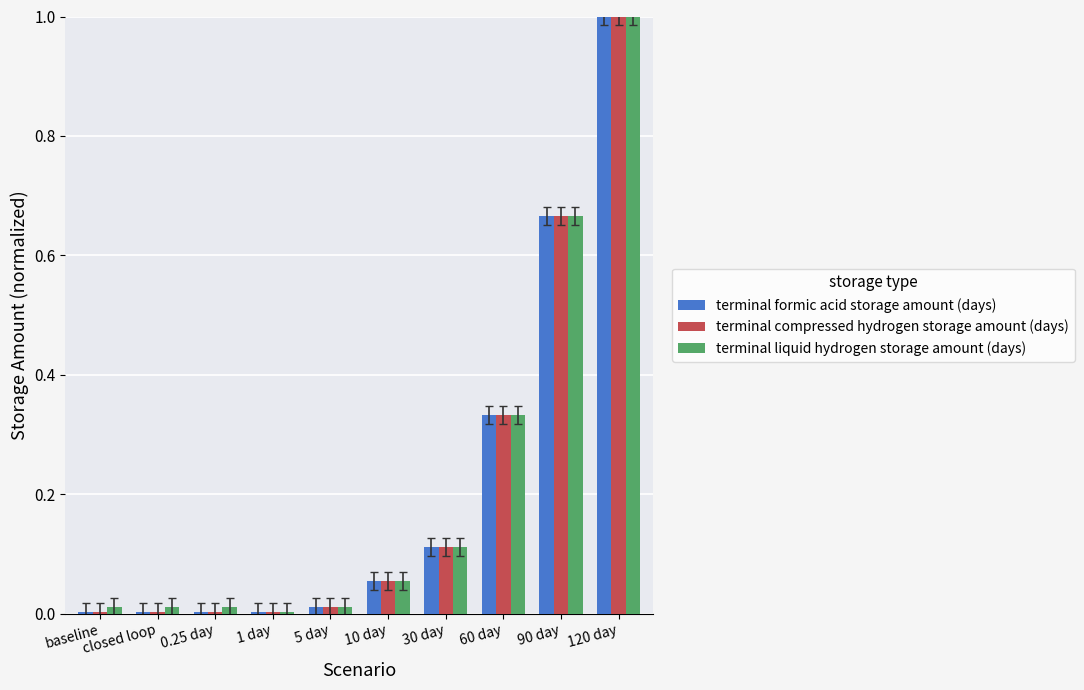

What is the sum of all terminal liquid hydrogen storage amount (days) values?

2.2